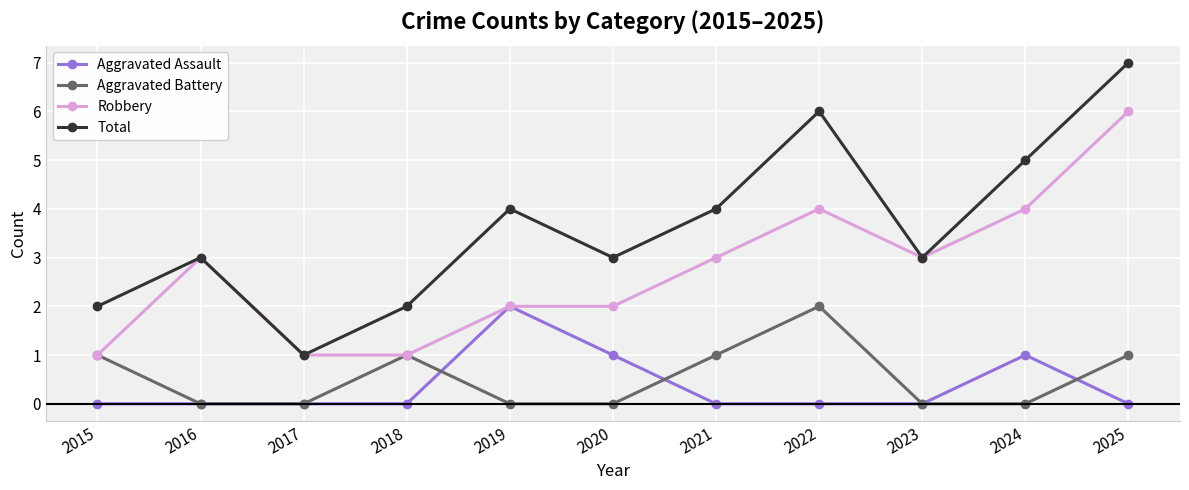

How many data points in Robbery are less than 3?

5